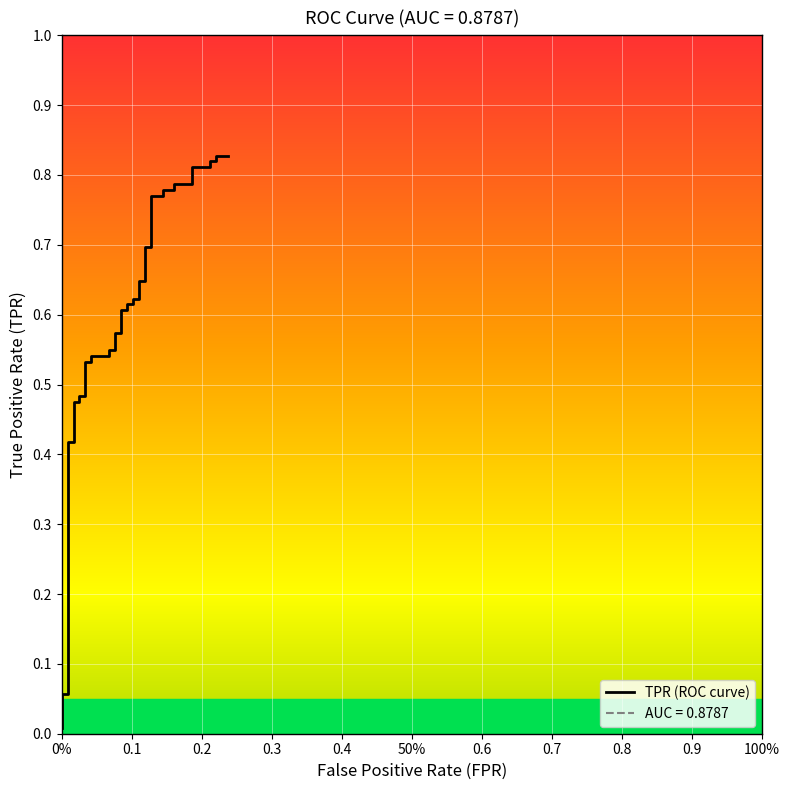

Reading right to left, list all the values displayed in this chart.

0.2372881355932203=0.8	0.2203389830508475=0.8	0.2203389830508475=0.8	0.211864406779661=0.8	0.211864406779661=0.8	0.1864406779661017=0.8	0.1864406779661017=0.8	0.1610169491525424=0.8	0.1610169491525424=0.8	0.1440677966101695=0.8	0.1440677966101695=0.8	0.1271186440677966=0.8	0.1271186440677966=0.7	0.1186440677966102=0.7	0.1186440677966102=0.6	0.1101694915254237=0.6	0.1101694915254237=0.6	0.1016949152542373=0.6	0.1016949152542373=0.6	0.09322033898305085=0.6	0.09322033898305085=0.6	0.0847457627118644=0.6	0.0847457627118644=0.6	0.07627118644067797=0.6	0.07627118644067797=0.5	0.06779661016949153=0.5	0.06779661016949153=0.5	0.0423728813559322=0.5	0.0423728813559322=0.5	0.03389830508474576=0.5	0.03389830508474576=0.5	0.02542372881355932=0.5	0.02542372881355932=0.5	0.01694915254237288=0.5	0.01694915254237288=0.4	0.00847457627118644=0.4	0.00847457627118644=0.1	0.0=0.1	0.0=0.0	0.0=0.0